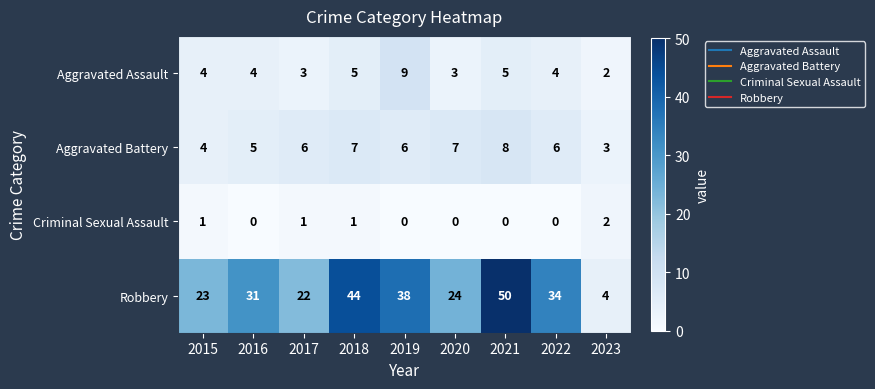

Rank the categories by Robbery value from lowest to highest.

2023, 2017, 2015, 2020, 2016, 2022, 2019, 2018, 2021